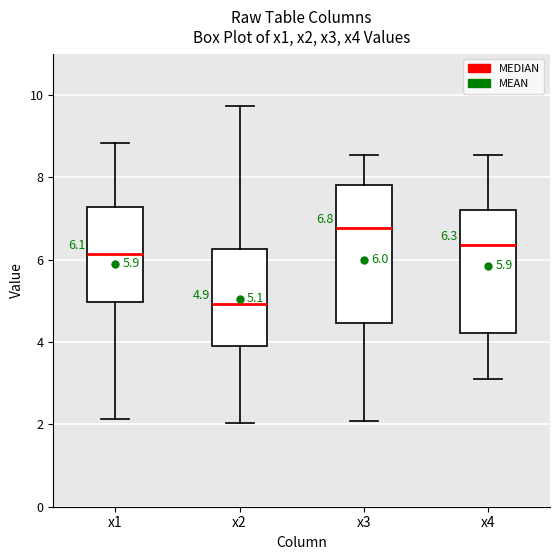

Which box is the tallest, from its lower edge to its upper edge?

x3